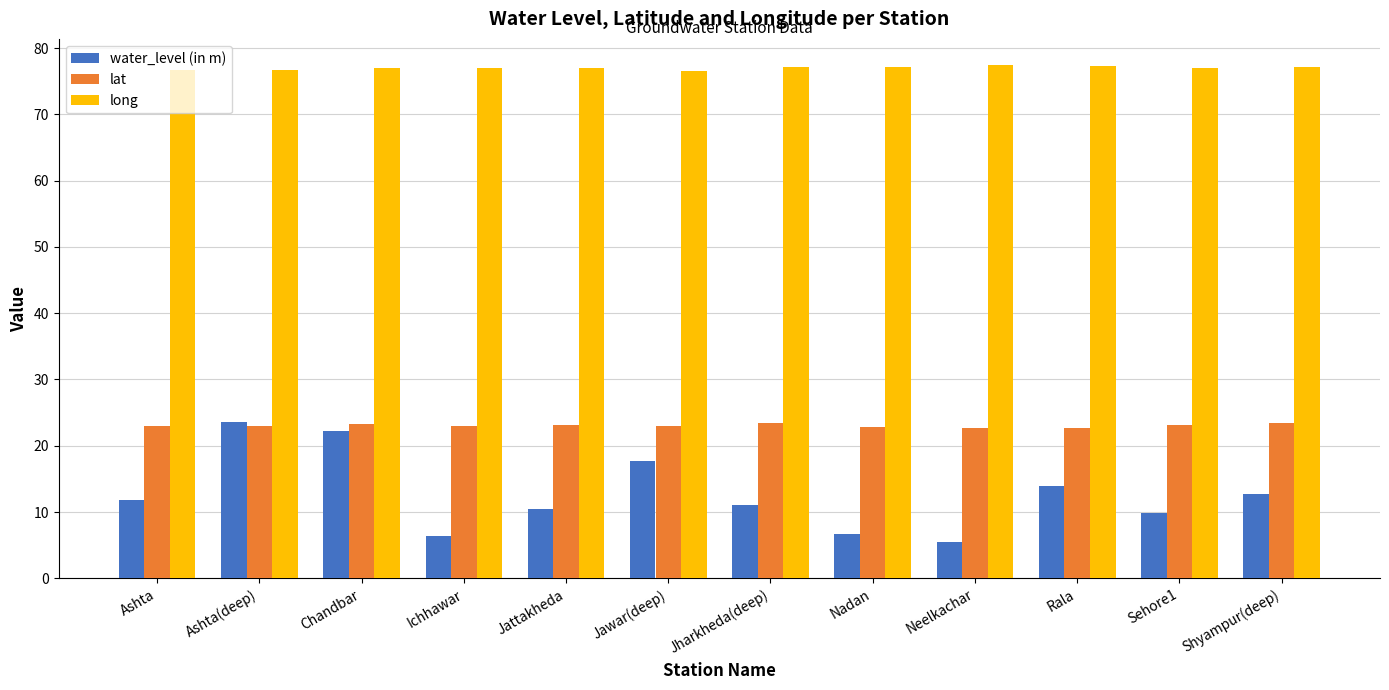

What is the sum of the lat values at Rala and Neelkachar?

45.4